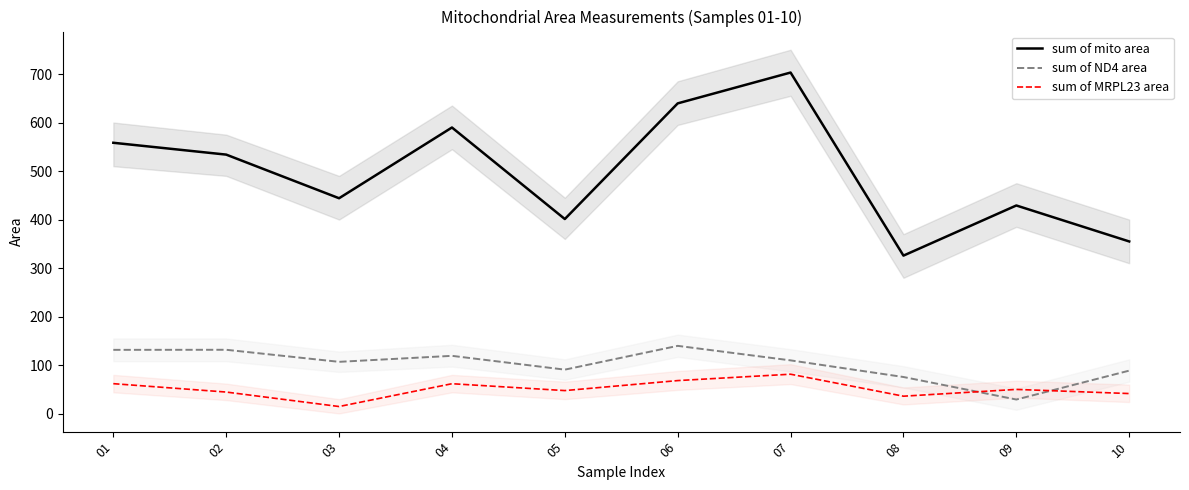

True or false: sum of mito area has a value of 639.5 at 06.

True